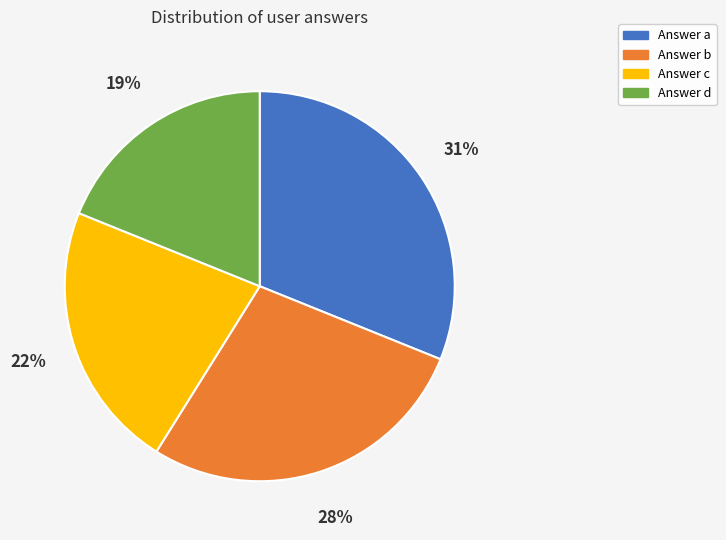

True or false: Answer b accounts for 43% of the total.

False